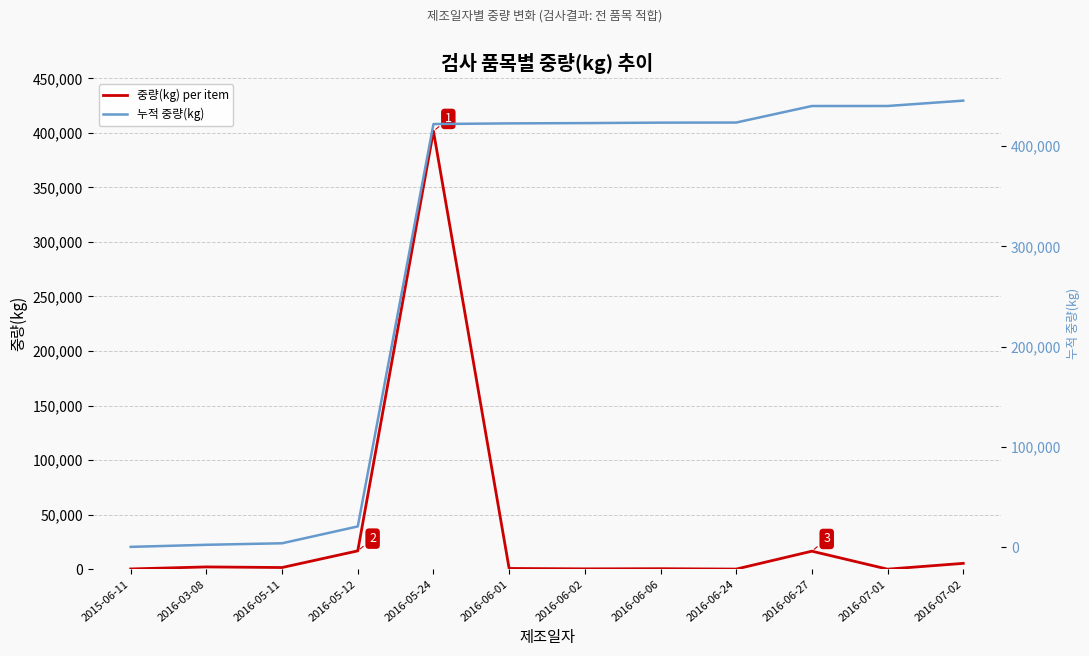

What is the minimum value shown in the chart?

17